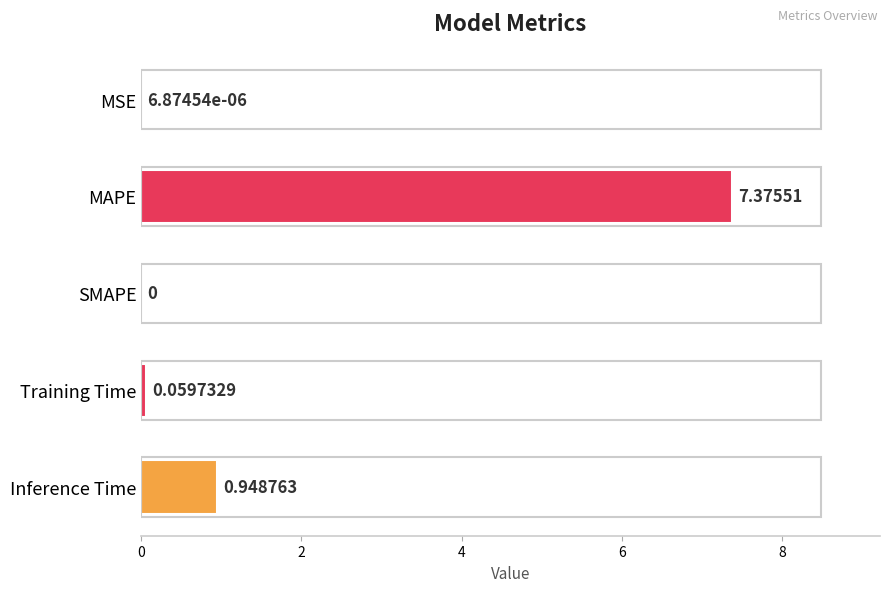

Which has a higher value, SMAPE or MAPE?

MAPE